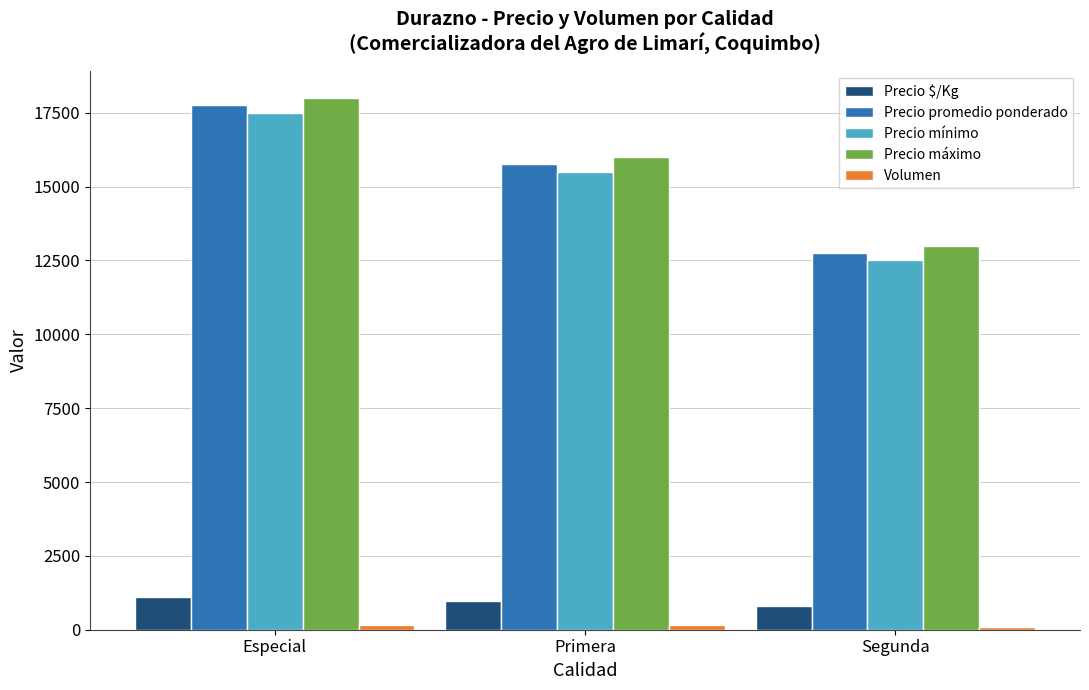

How many Precio $/Kg values are between 797 and 1109?

3